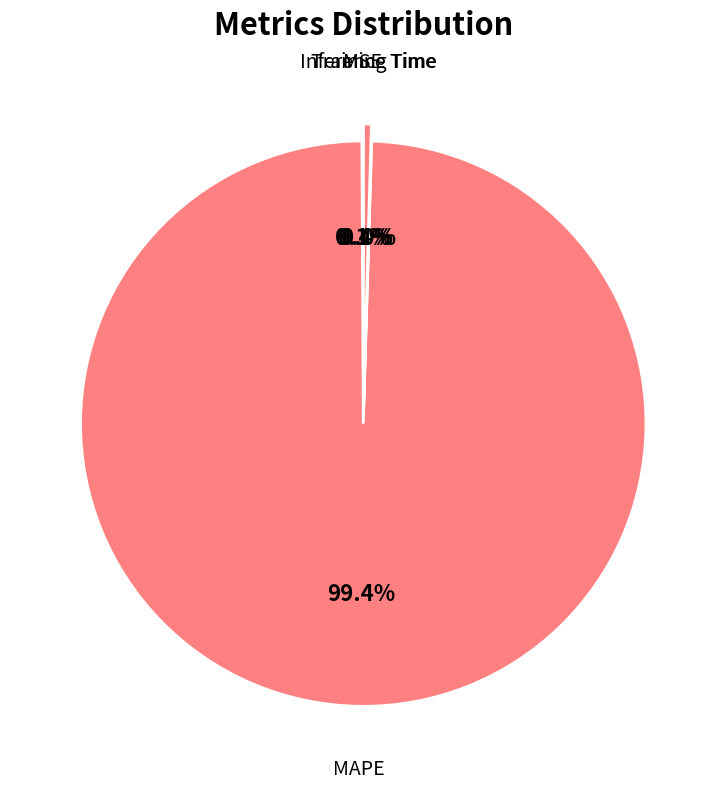

What is the change in value from MSE to Inference Time?

+0.9